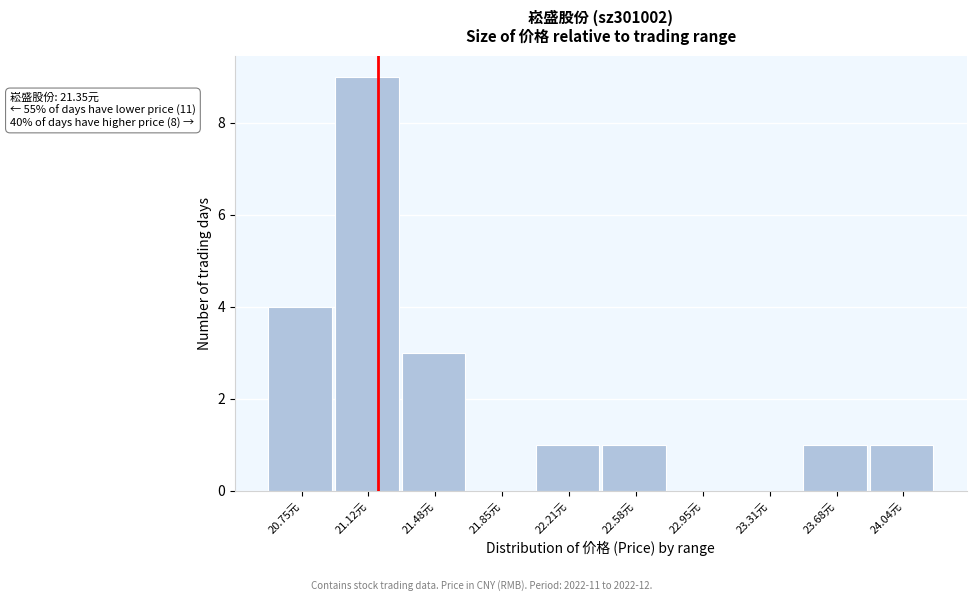

Reading left to right, transcribe all the data shown in this chart.

20.75元=4	21.12元=9	21.48元=3	21.85元=0	22.21元=1	22.58元=1	22.95元=0	23.31元=0	23.68元=1	24.04元=1